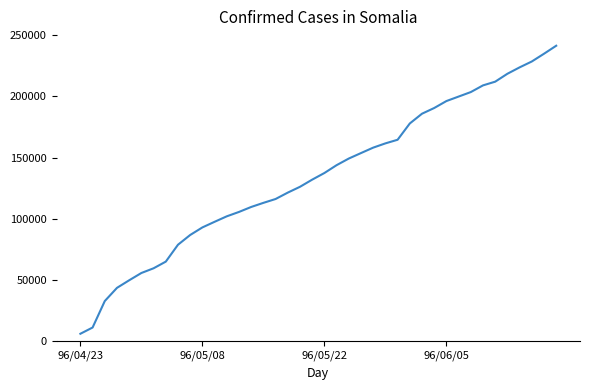

What is the greatest value displayed?

241318